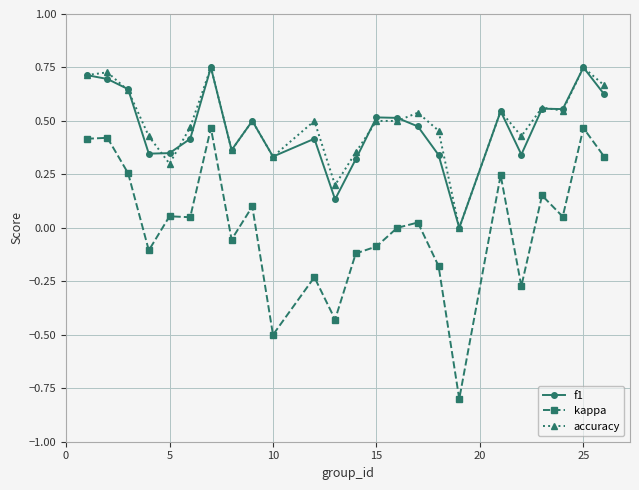

True or false: accuracy and kappa intersect in this chart.

False